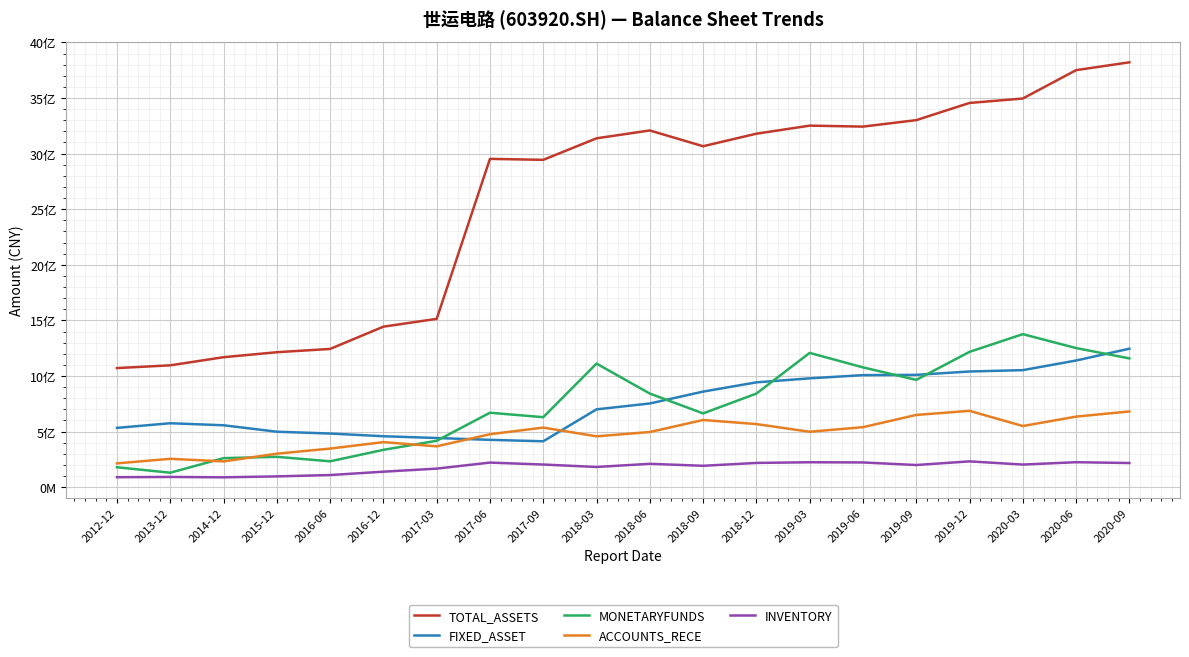

What is the sum of all INVENTORY values?

3538777526.0